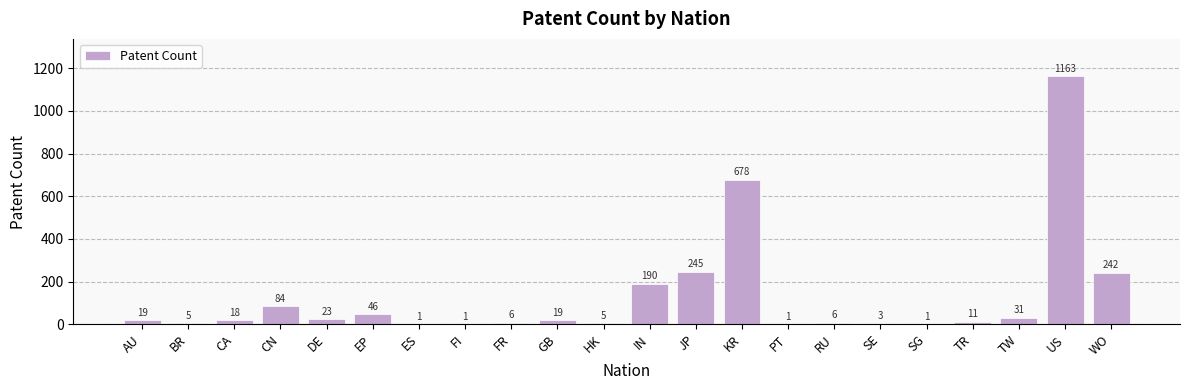

Approximately how many times larger is the value at FI compared to AU?

0.1